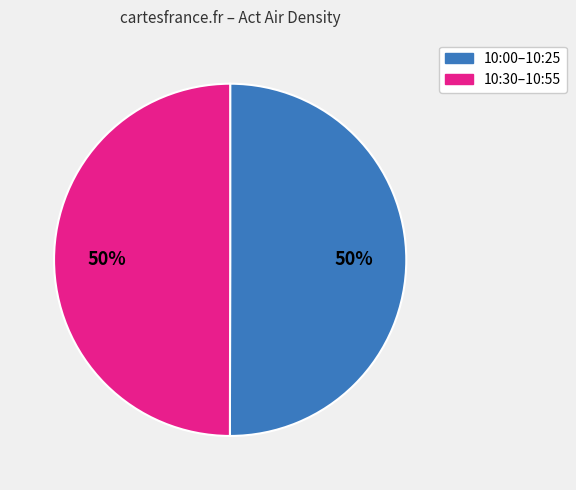

Is it true that 10:30–10:55 is 43% of the pie?

False